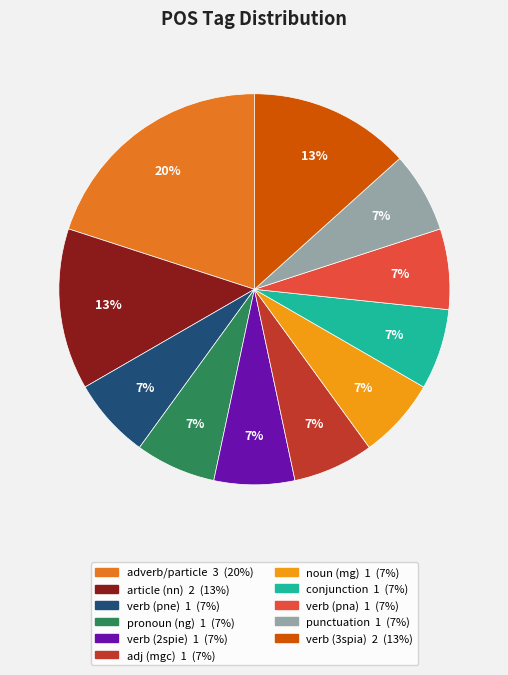

Does any single category account for the majority?

No